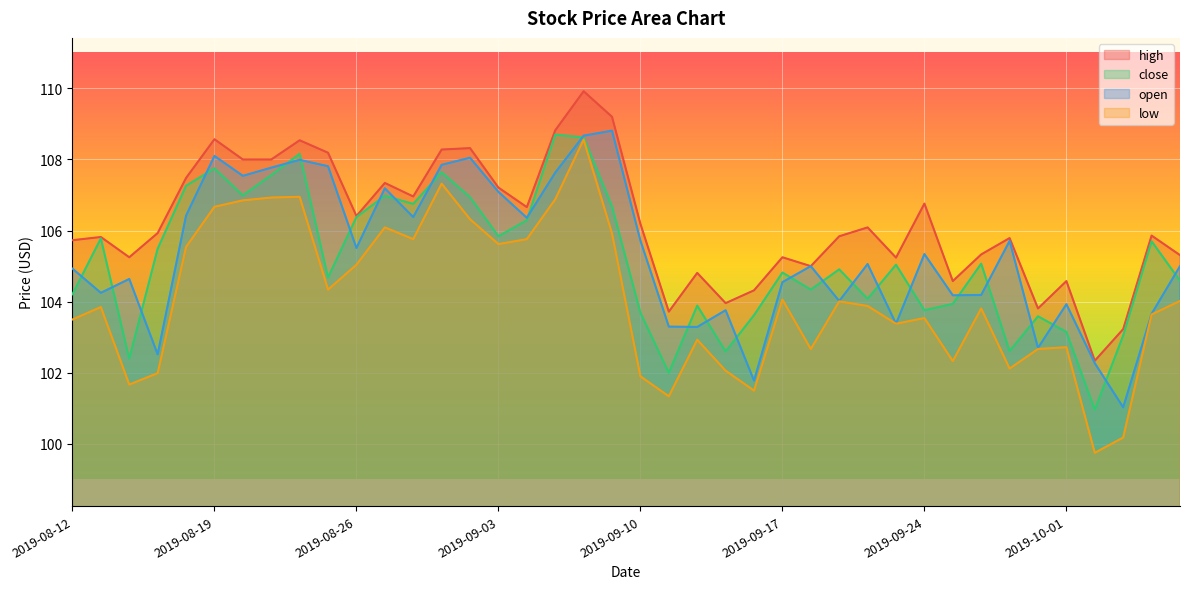

What is the label of the 13th point from the left?

2019-08-28